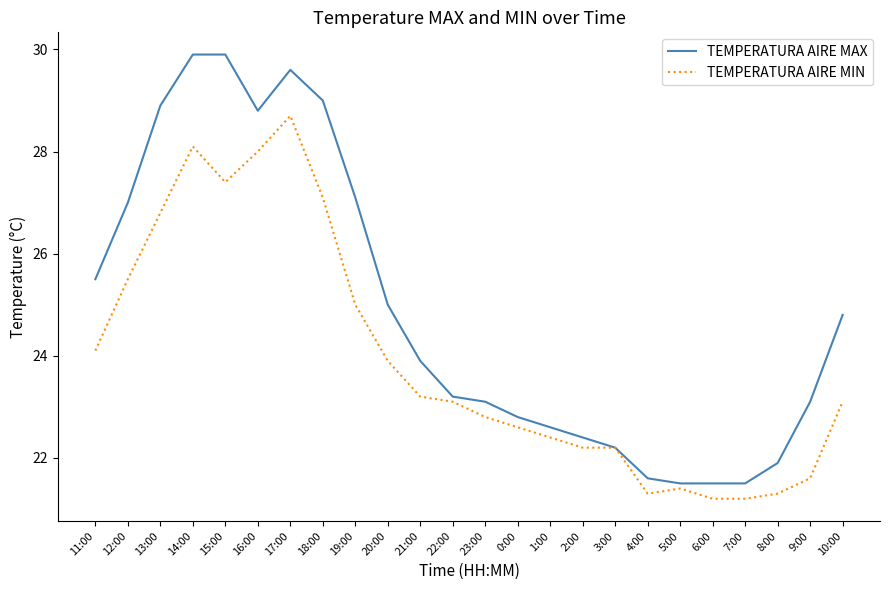

The value of TEMPERATURA AIRE MAX at 15:00 is 29.9. True or false?

True